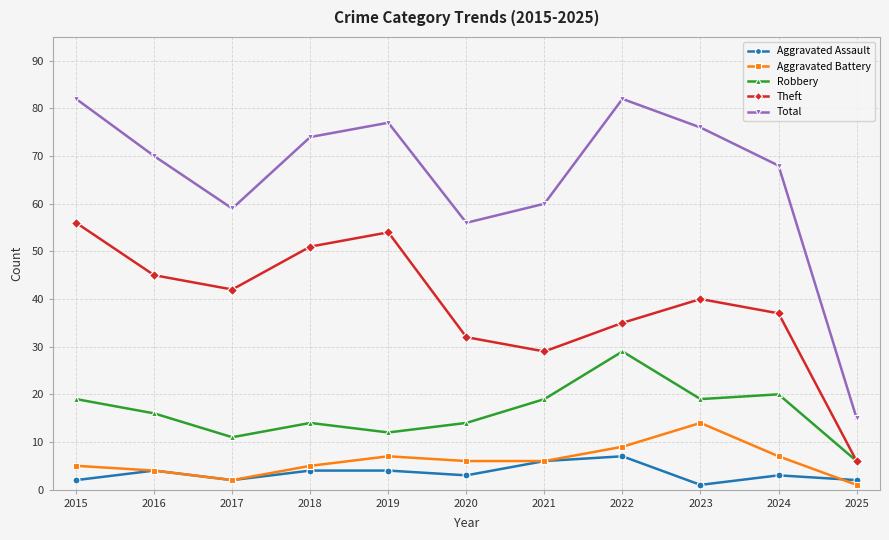

Does the chart display data point markers on the line(s)?

Yes